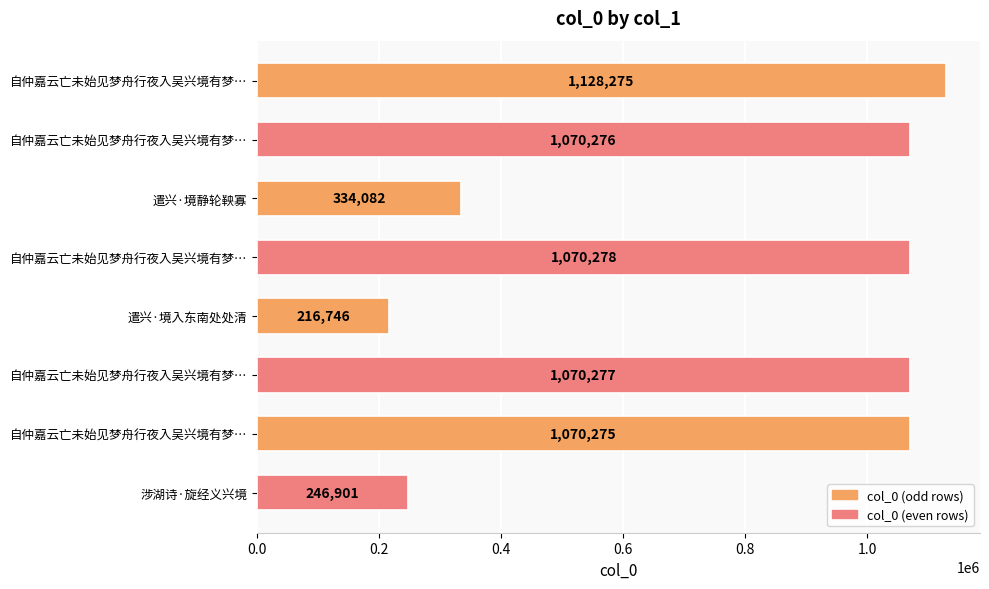

Count the number of data series in this chart.

1